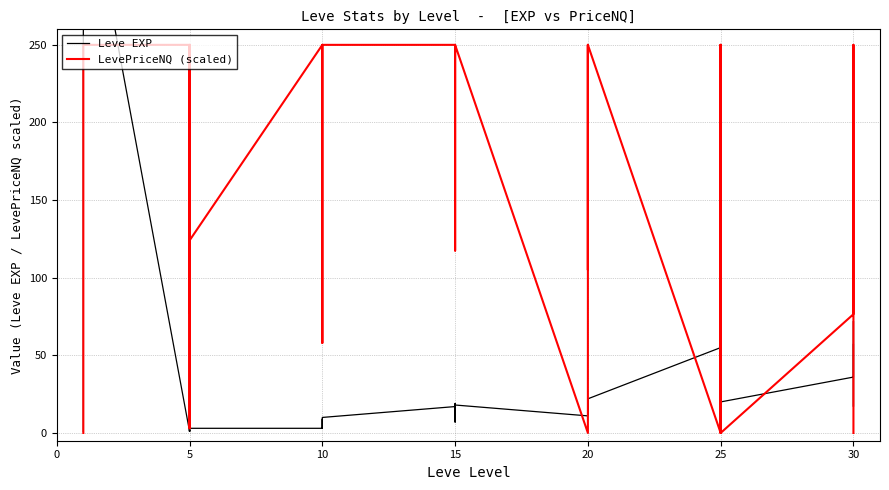

Rank the series by their maximum value, from highest to lowest.

Leve EXP, LevePriceNQ (scaled)